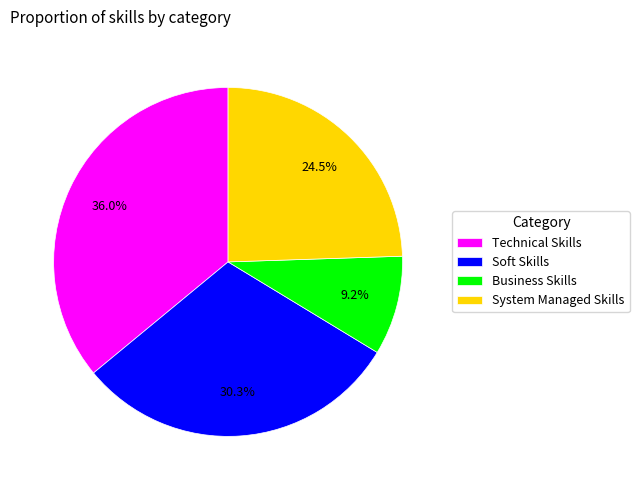

How many segments does this pie chart have?

4